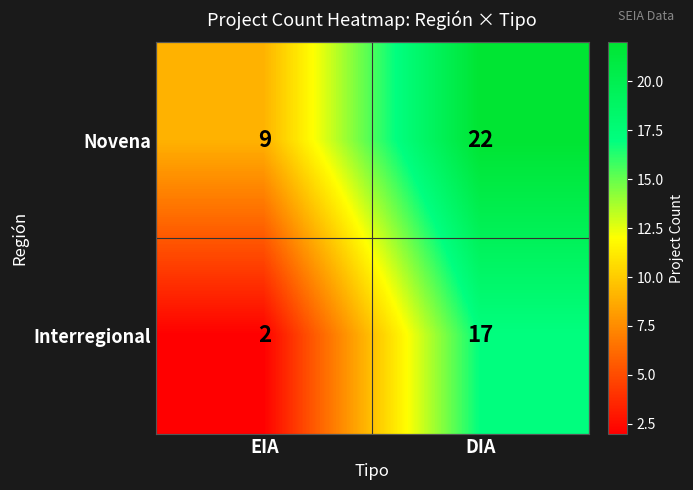

Reading left to right, extract all data points from this chart.

Novena: EIA=9	DIA=22
Interregional: EIA=2	DIA=17